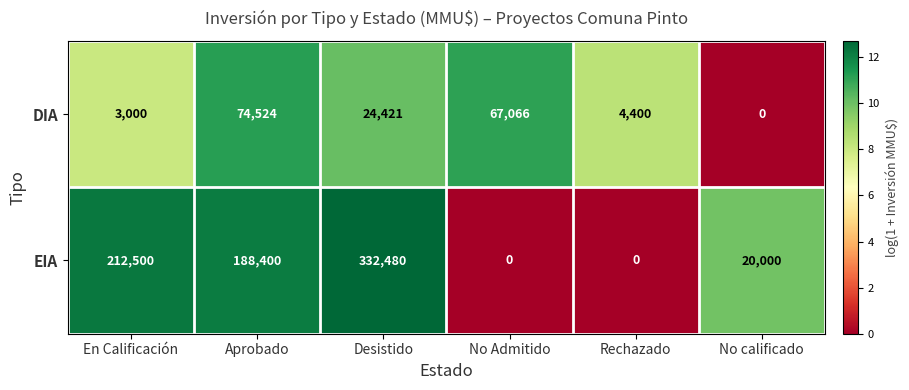

What is the greatest value displayed?

332480